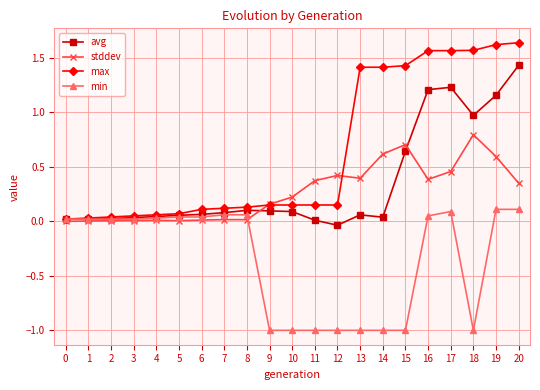

True or false: avg has more than 1 points higher than both neighbors.

True